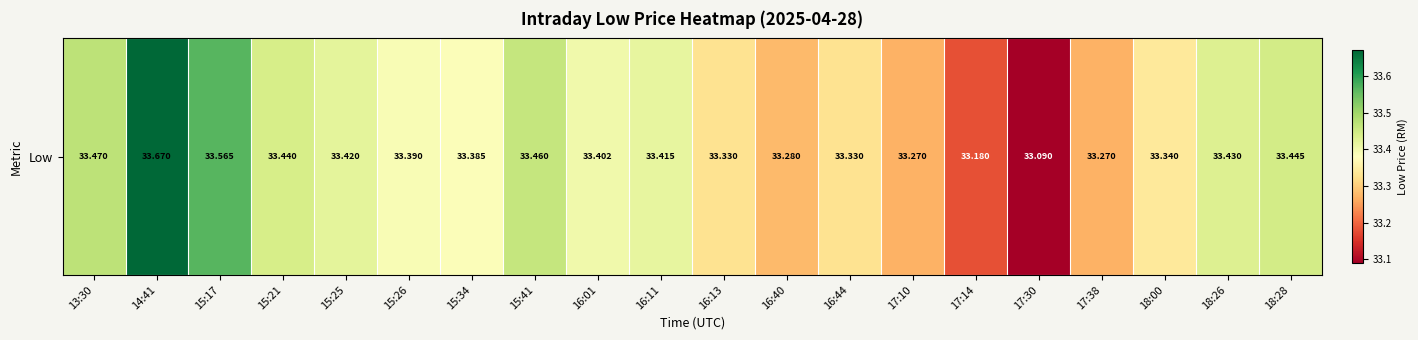

How many categories are shown in the chart?

20